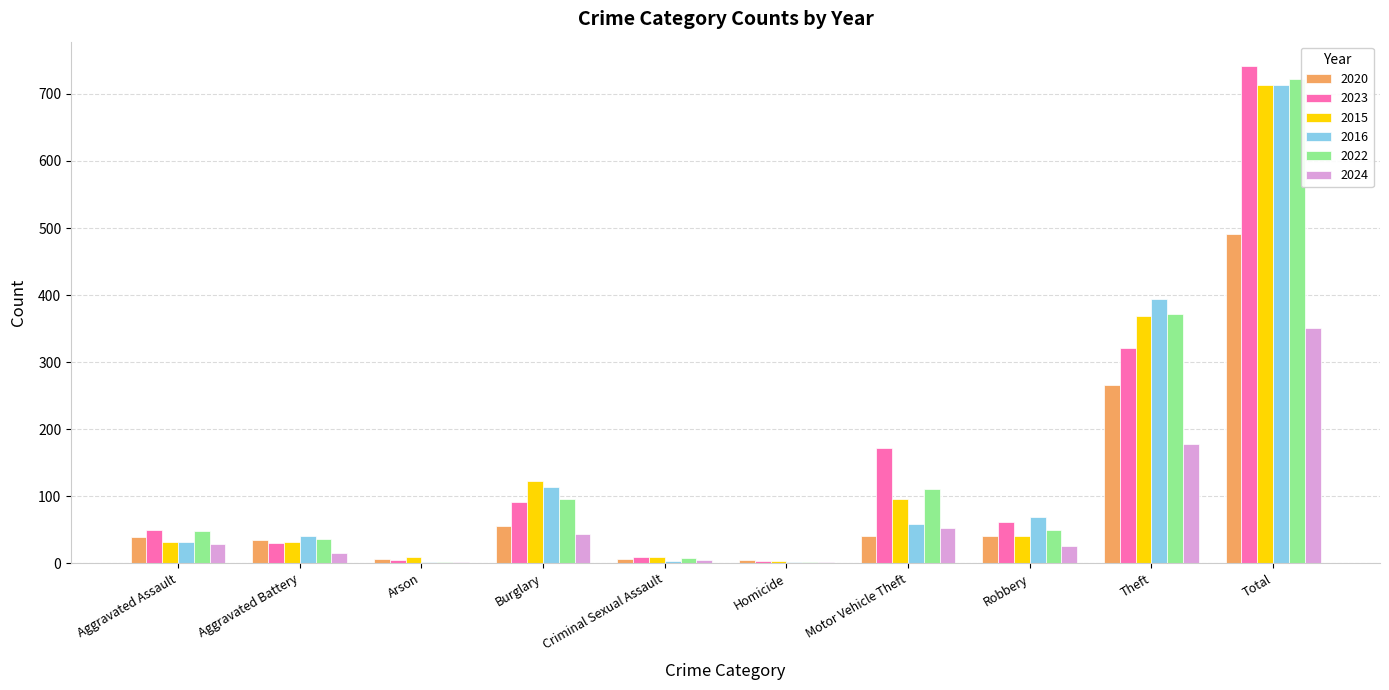

What are all the series names shown in the legend?

2020, 2023, 2015, 2016, 2022, 2024